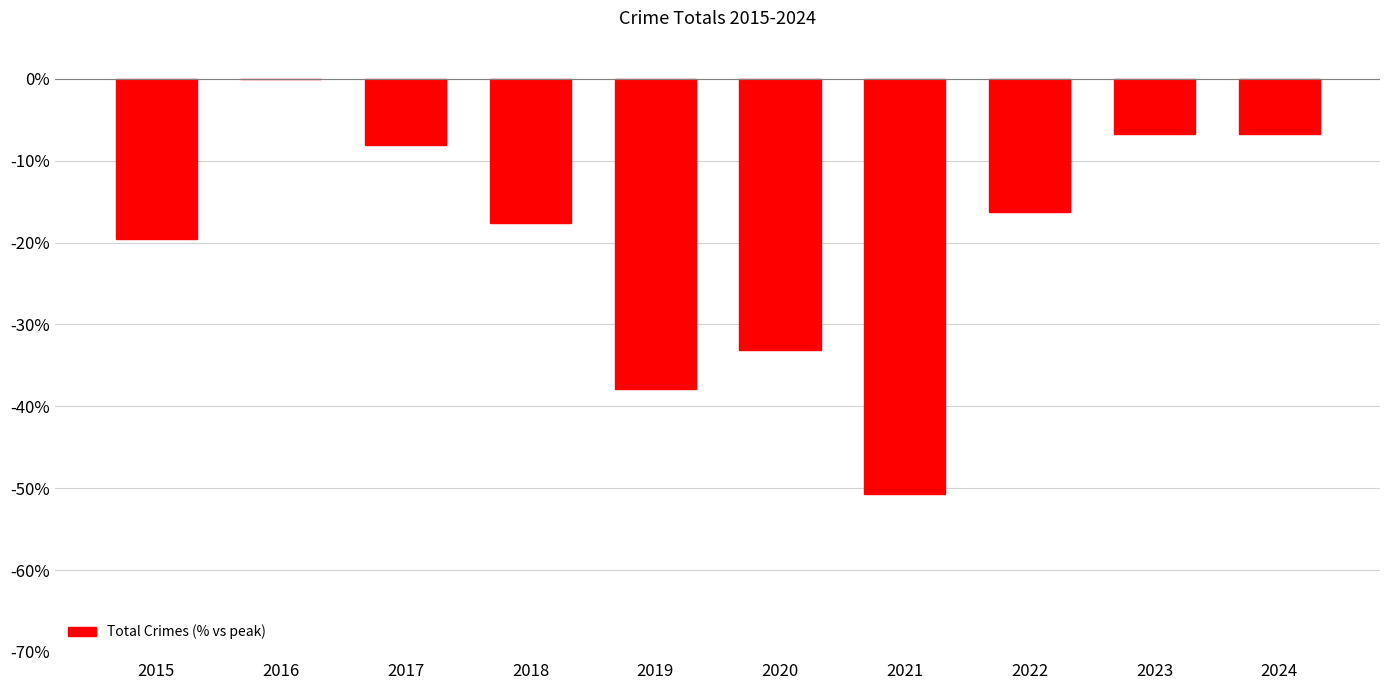

Count the number of data series in this chart.

1